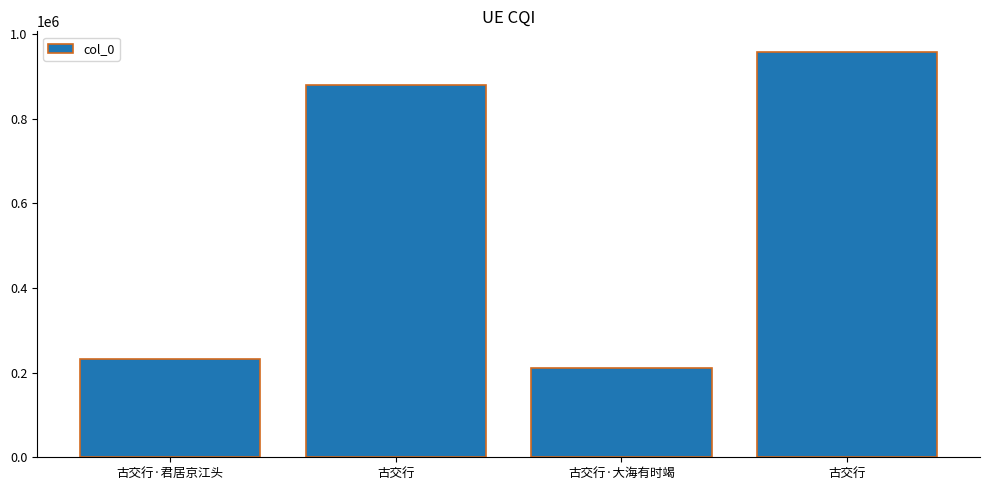

What is the label of the 2nd bar from the left?

古交行